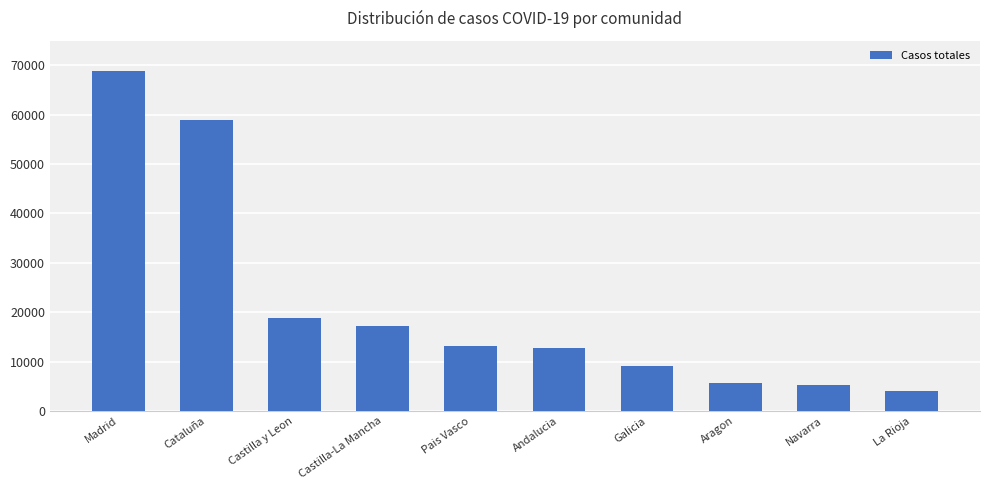

How many values are below 13156?

5